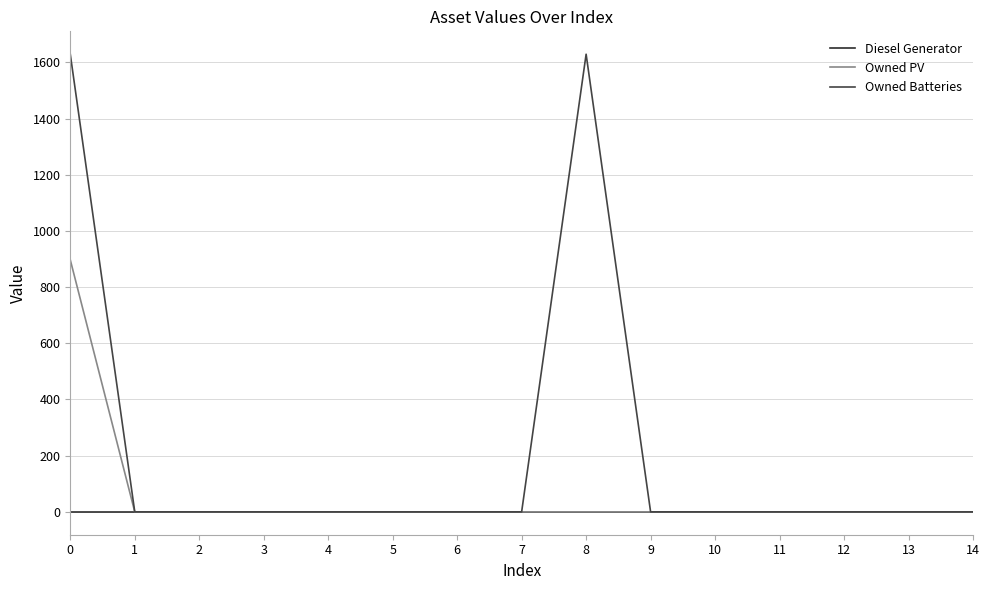

Reading left to right, what are all the values shown in this chart?

Diesel Generator: 0	0	0	0	0	0	0	0	0	0	0	0	0	0	0
Owned PV: 897	0	0	0	0	0	0	0	0	0	0	0	0	0	0
Owned Batteries: 1629	0	0	0	0	0	0	0	1629	0	0	0	0	0	0